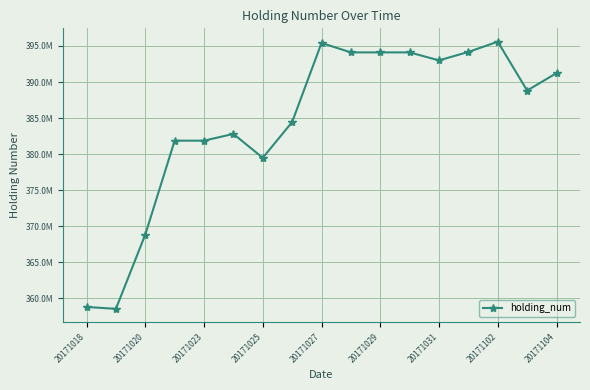

Does the chart display data point markers on the line(s)?

Yes